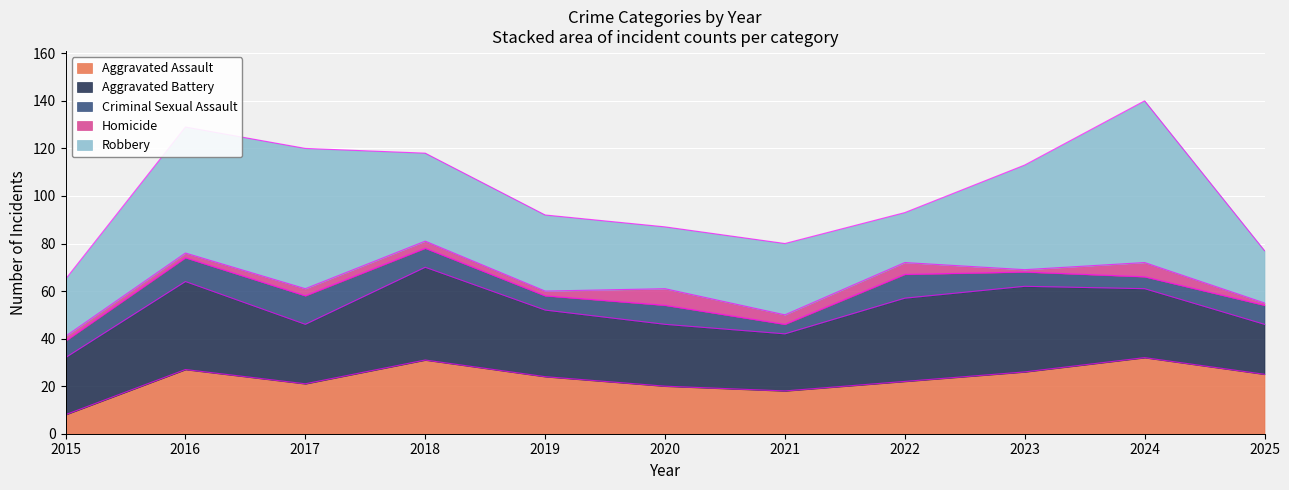

Count the number of data series in this chart.

5